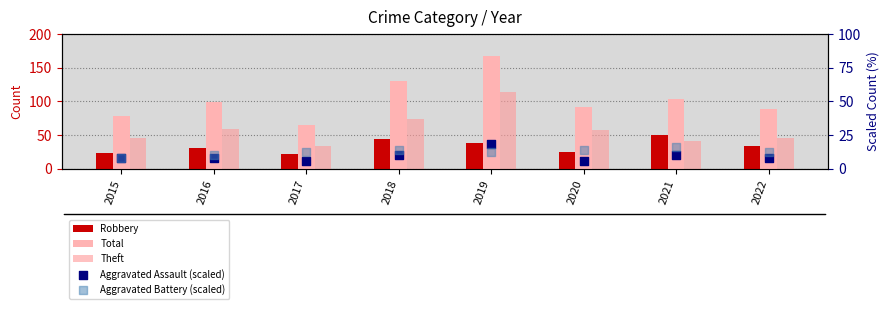

What are all the series names shown in the legend?

Robbery, Total, Theft, Aggravated Assault (scaled), Aggravated Battery (scaled)